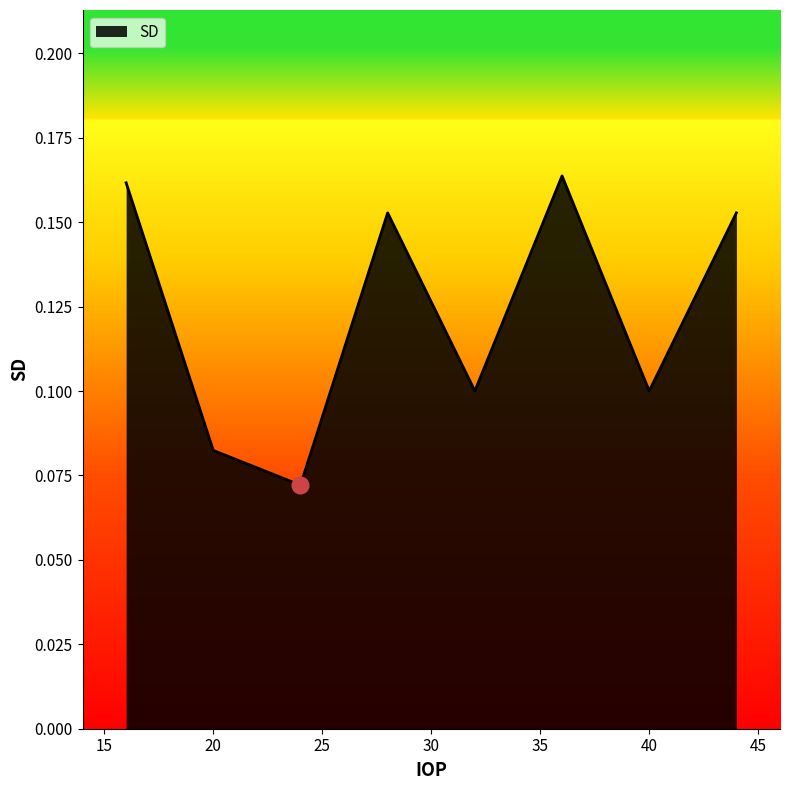

Count the values in the range 0 to 1.

8